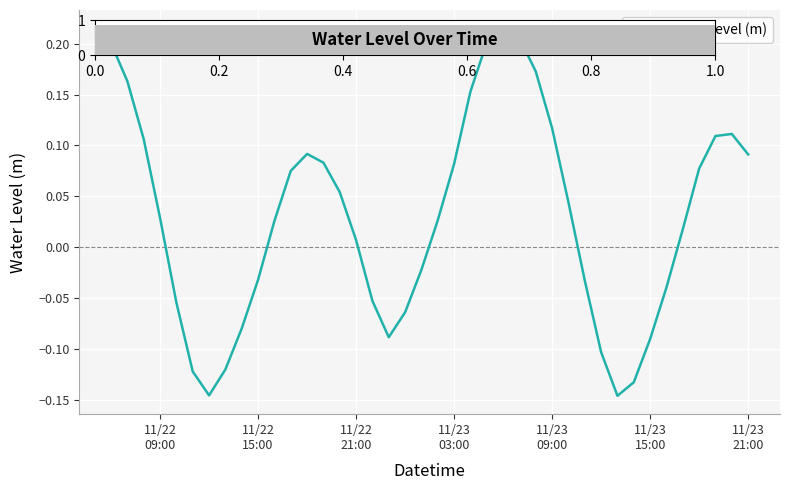

What is the difference between the maximum and minimum values?

0.4